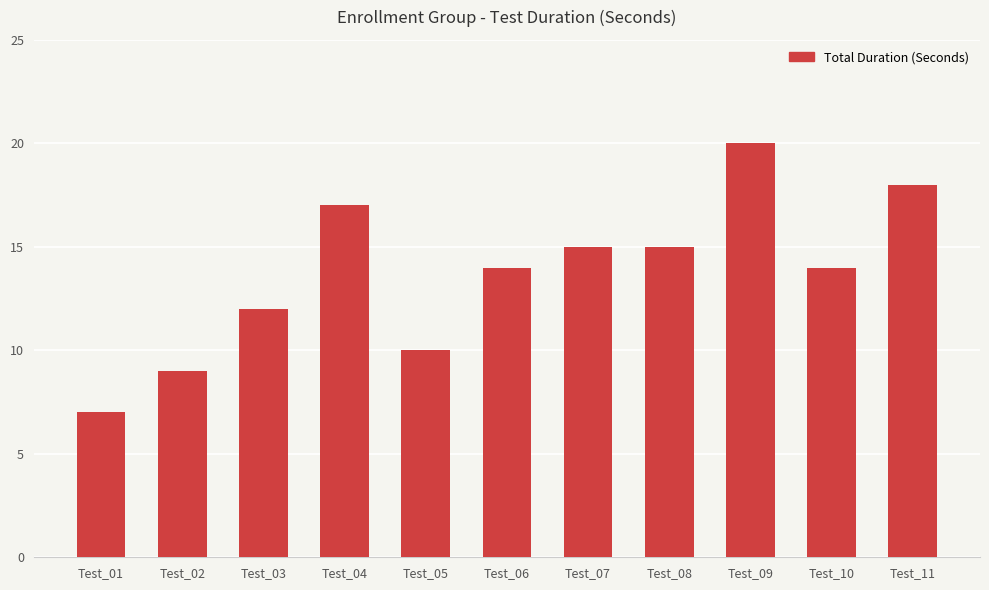

Reading left to right, what are all the values shown in this chart?

7	9	12	17	10	14	15	15	20	14	18